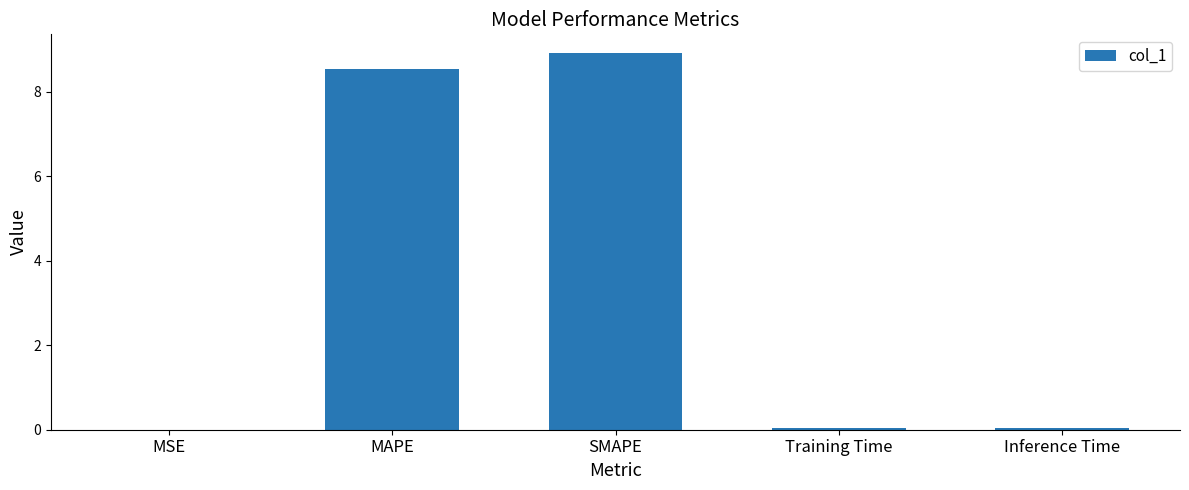

How many distinct data groups are displayed?

1